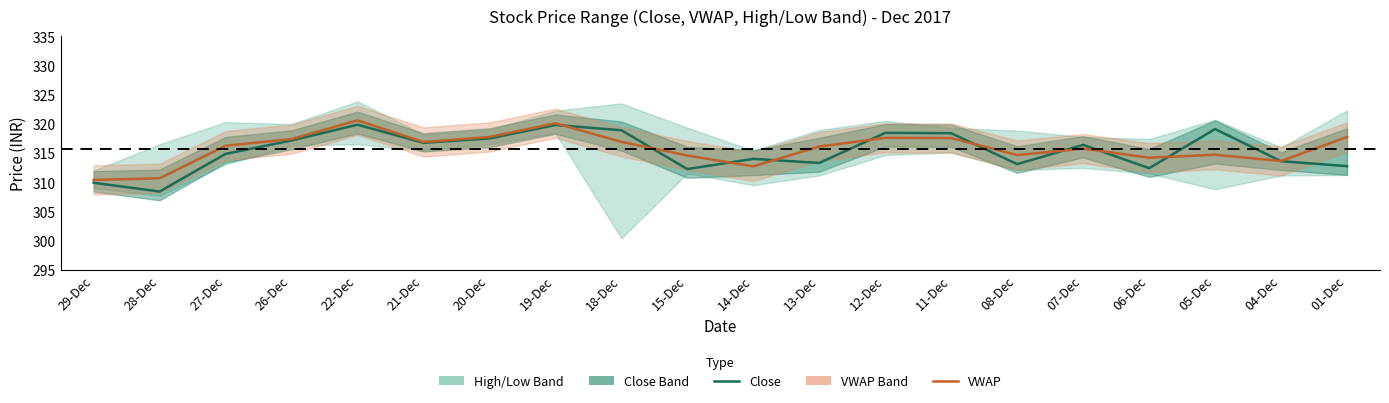

Reading right to left, list all the values displayed in this chart.

Close: 312.8	313.6	319.1	312.4	316.4	313.1	318.4	318.4	313.3	314.0	312.2	318.9	319.8	317.5	316.8	319.9	317.1	314.9	308.4	309.9
VWAP: 317.8	313.6	314.7	314.2	315.8	314.6	317.6	317.6	316.1	312.7	314.6	316.9	320.1	317.8	316.9	320.6	317.4	316.2	310.7	310.4